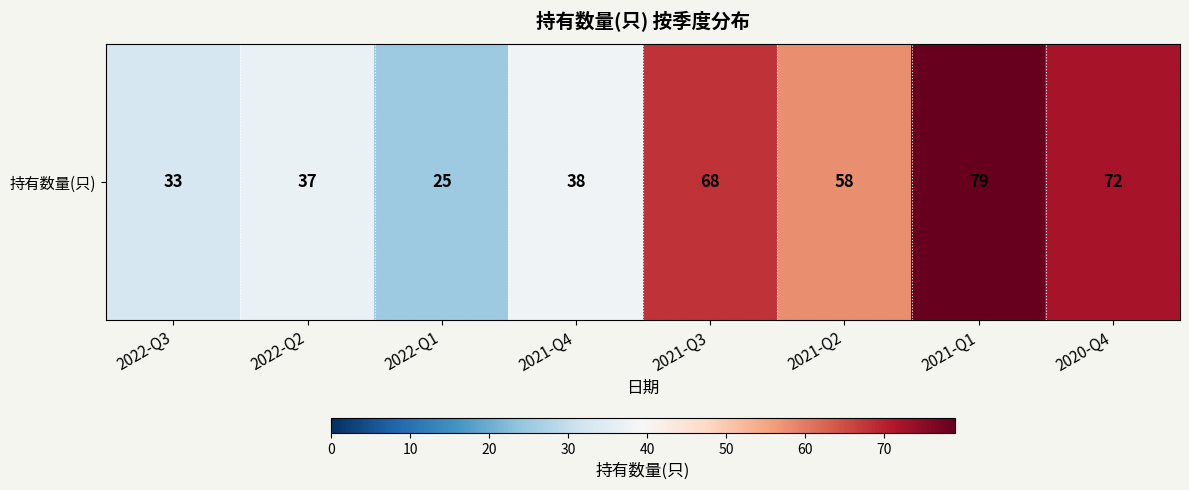

Rank the categories by value from lowest to highest.

2022-Q1, 2022-Q3, 2022-Q2, 2021-Q4, 2021-Q2, 2021-Q3, 2020-Q4, 2021-Q1